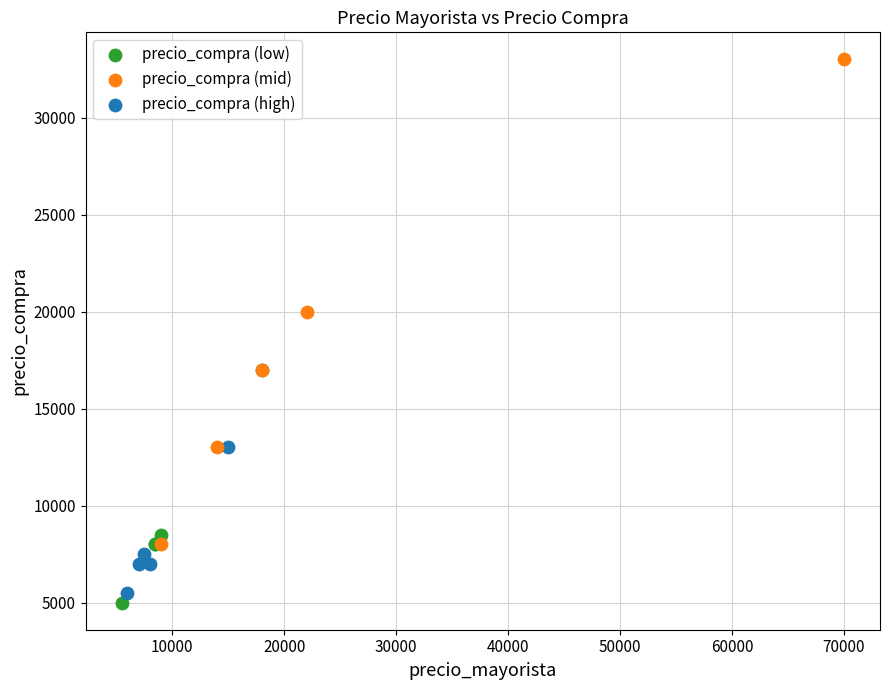

Which series contains the highest Y value?

precio_compra (mid)